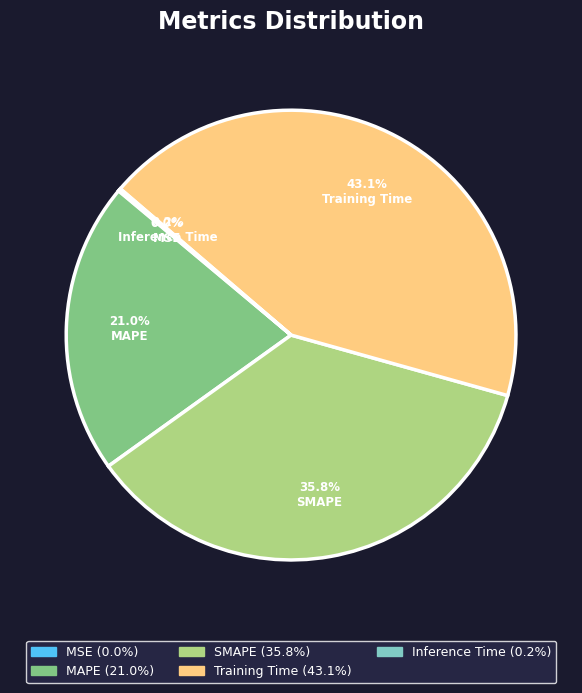

Which slice is the largest?

Training Time